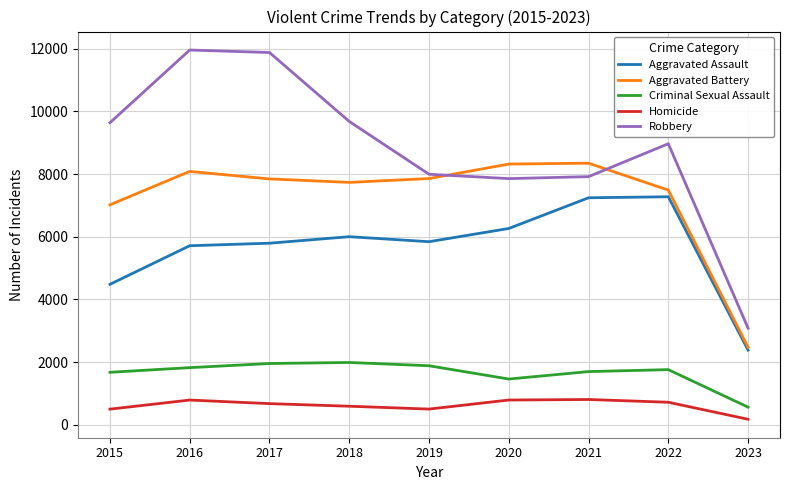

The Aggravated Assault series shows 5793 at 2017. True or false?

True